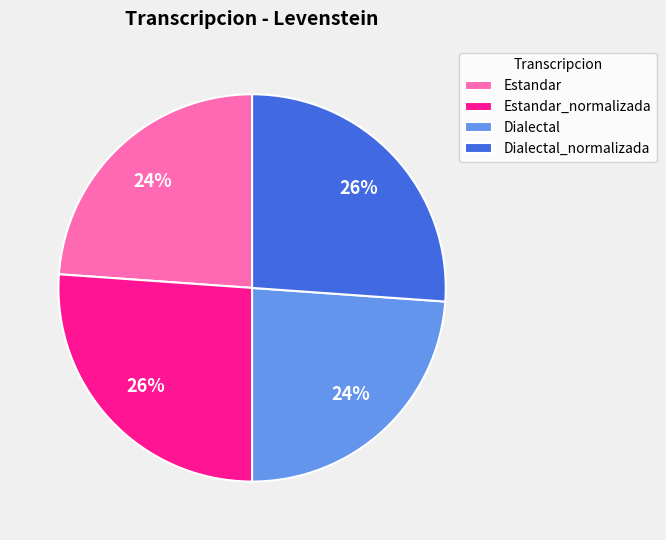

True or false: Estandar_normalizada accounts for 15% of the total.

False